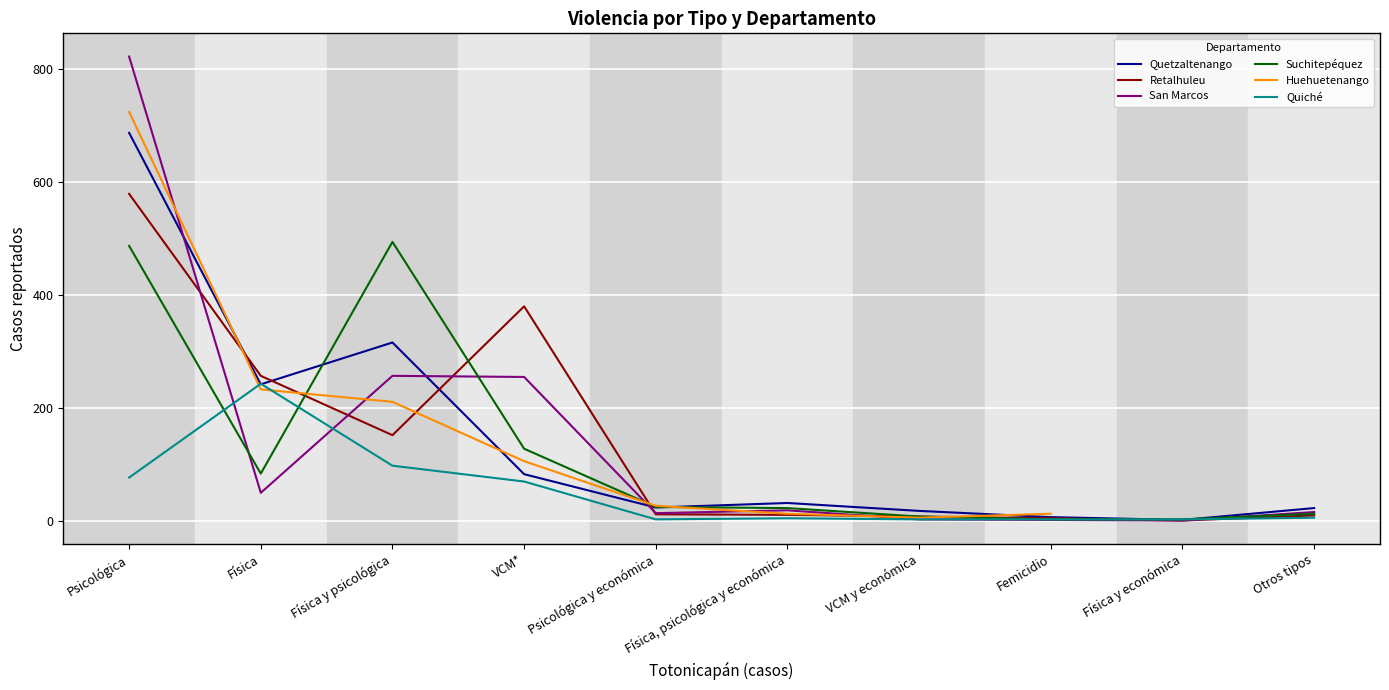

Which series changed the most between Psicológica and Física?

San Marcos